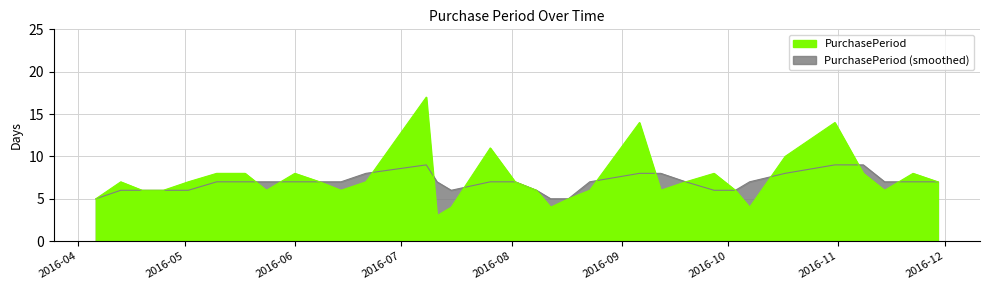

What is the greatest value displayed?

17